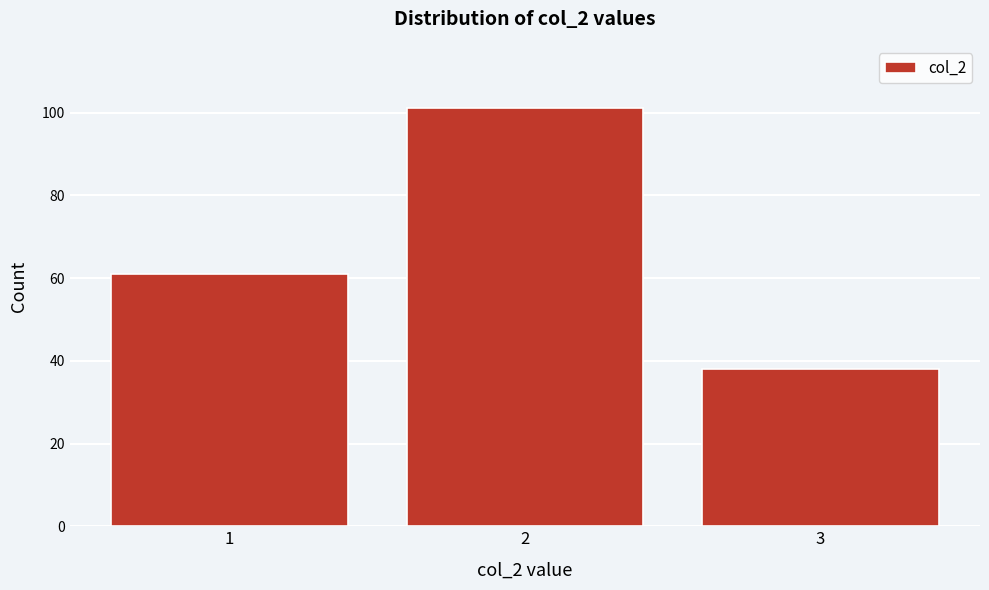

Reading left to right, what are all the values shown in this chart?

1=61	2=101	3=38